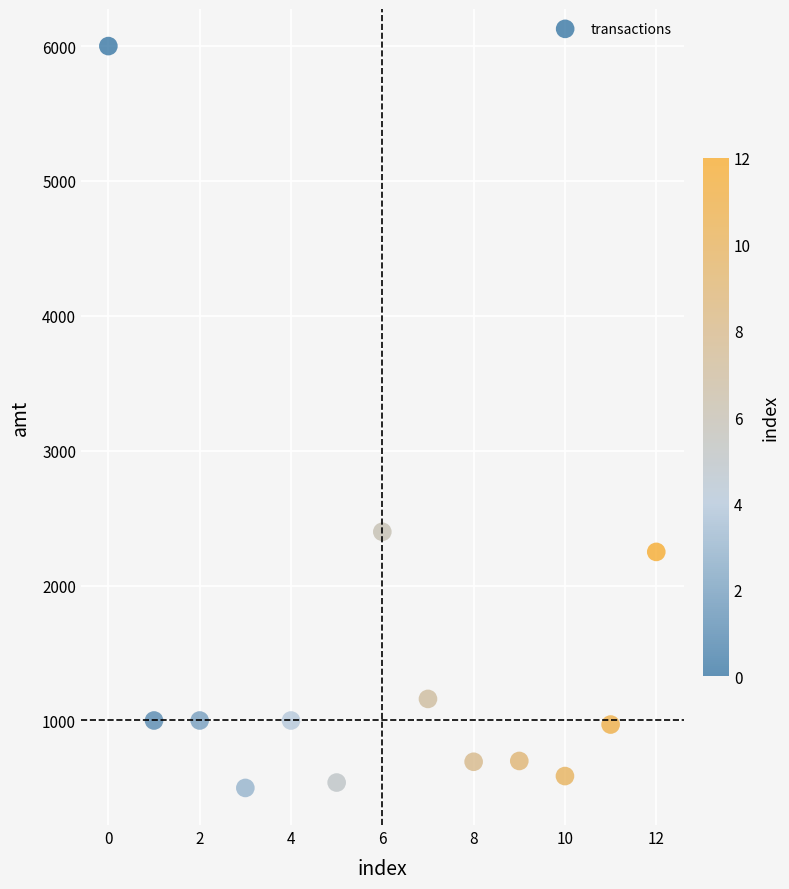

What Y value in the scatter plot is closest to 3250?

2399